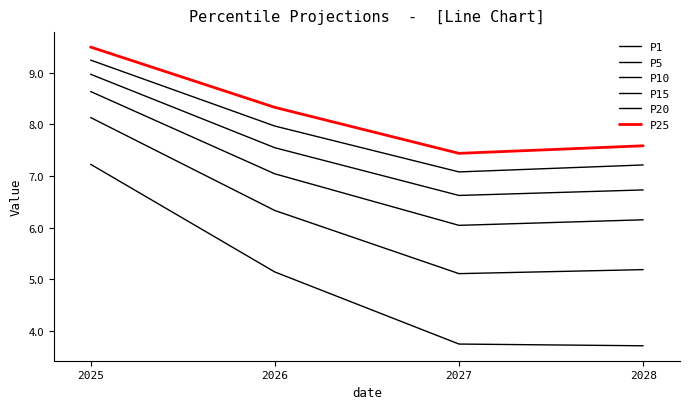

Does the chart have visible grid lines?

No